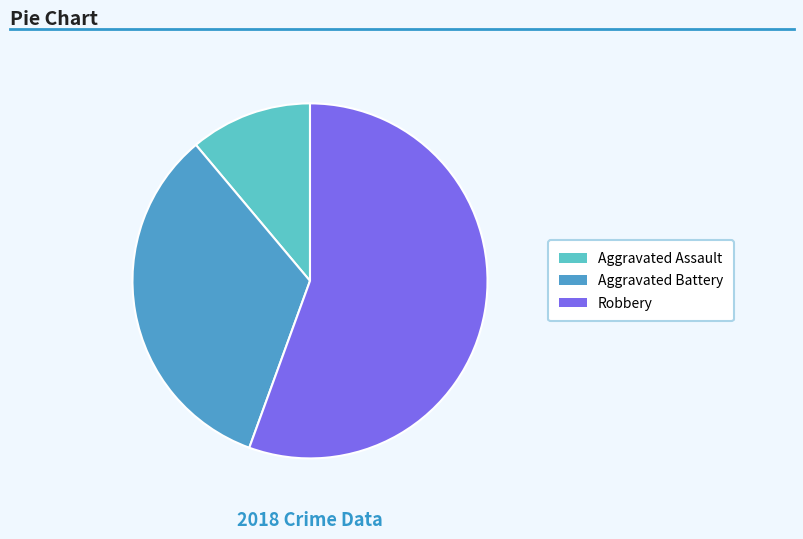

The Robbery slice represents 56% of the pie. True or false?

True